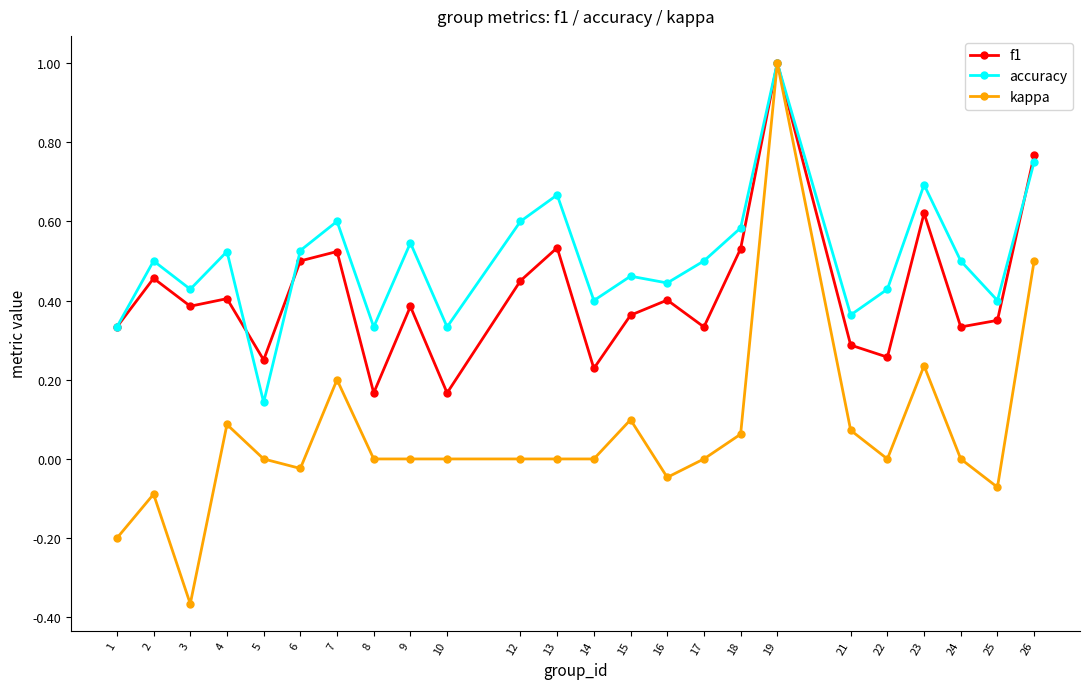

Which series changed the most between 8 and 16?

f1